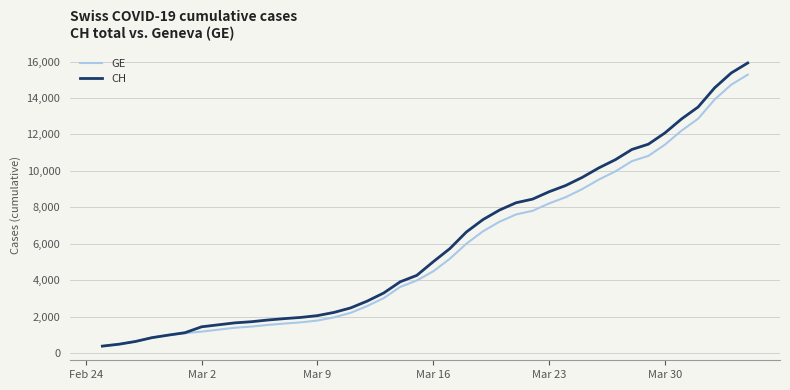

What is the highest value of the CH series?

15926